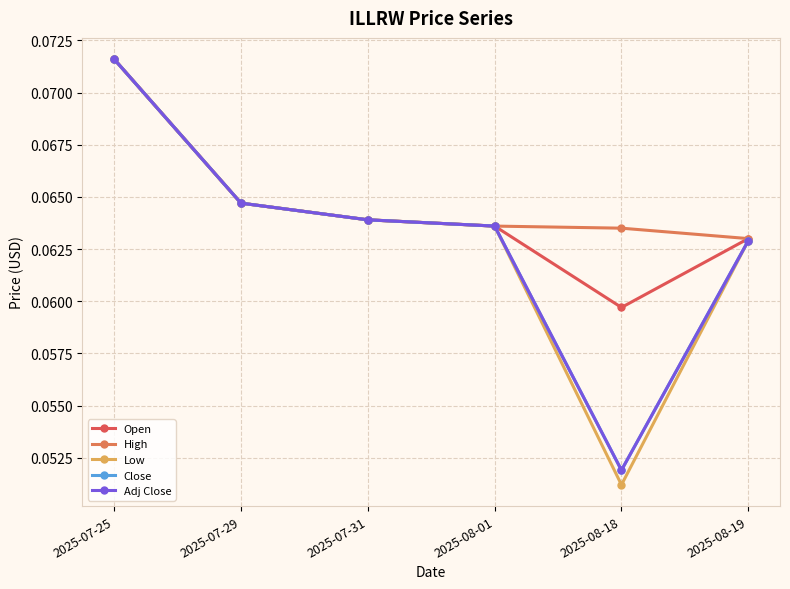

Is this an area chart (filled region under the line)?

No